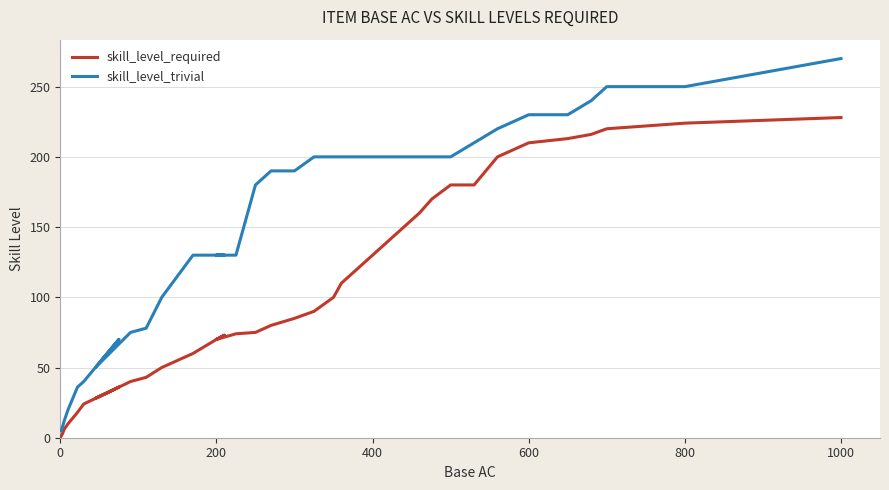

In skill_level_trivial, how many points are lower than both neighbors (excluding endpoints)?

1